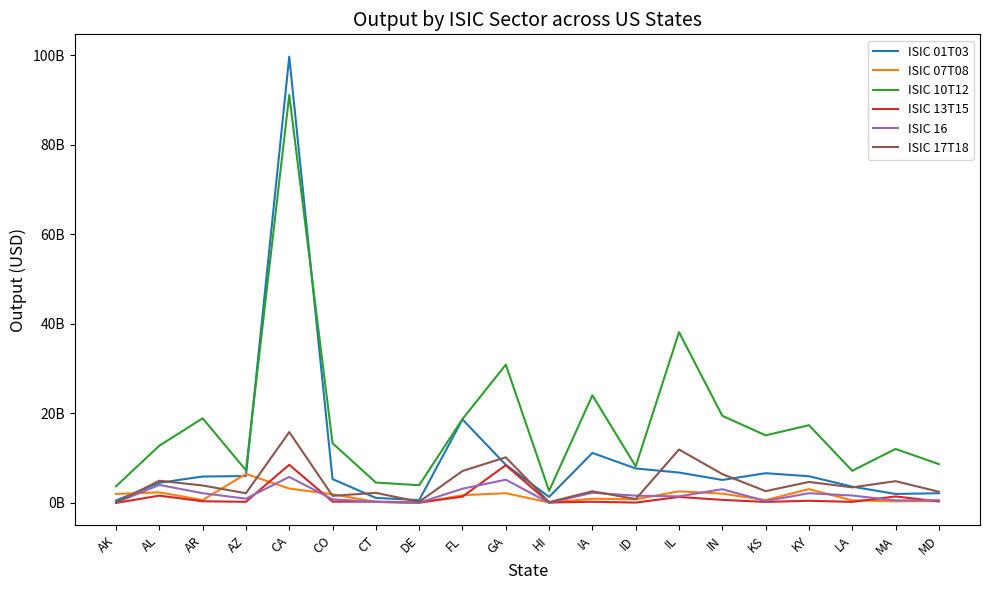

What are all the series names shown in the legend?

ISIC 01T03, ISIC 07T08, ISIC 10T12, ISIC 13T15, ISIC 16, ISIC 17T18